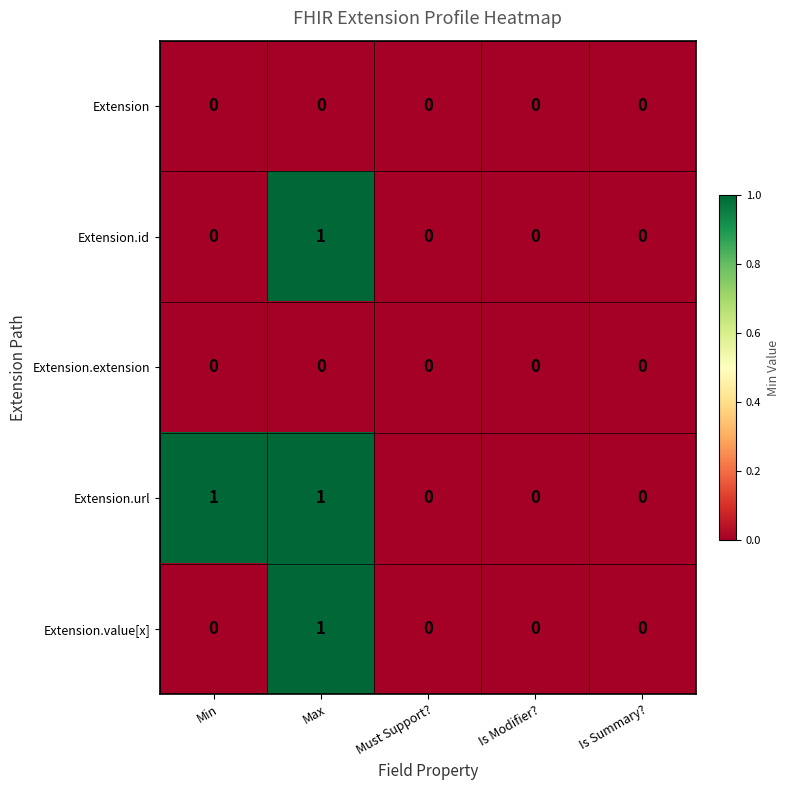

At which category is the sum across all series the highest?

Max